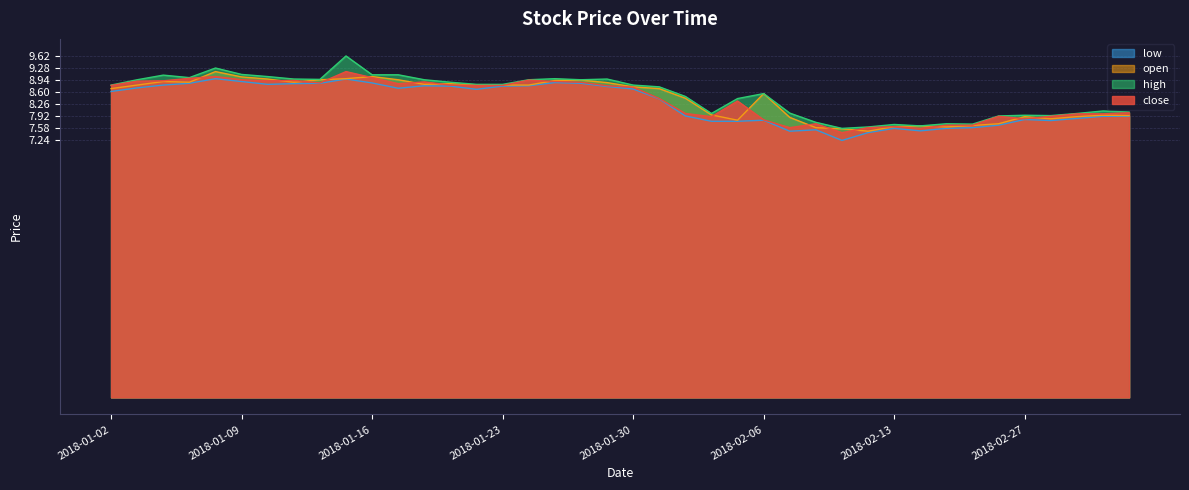

Which series has the largest total across all categories?

high